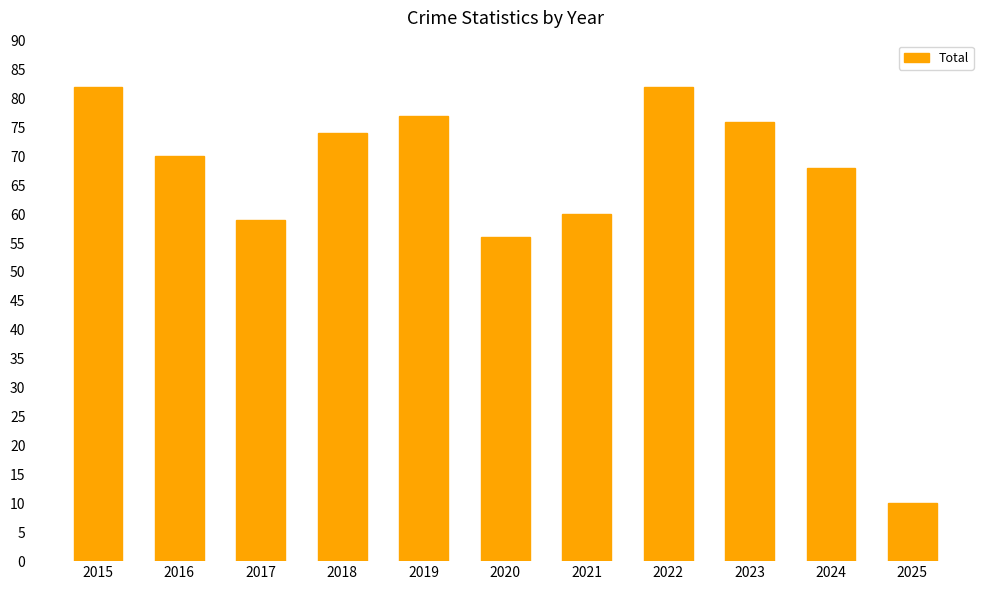

True or false: the data shows 74 at 2018.

True